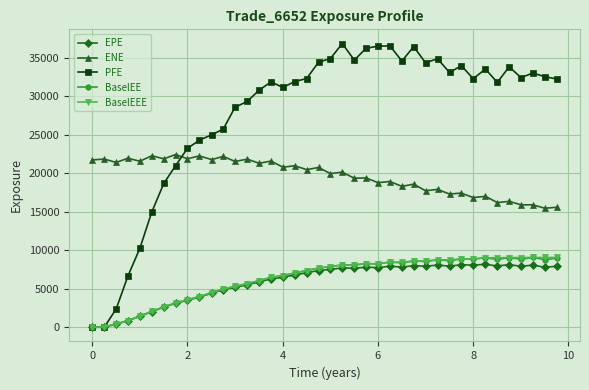

What is the value of the PFE point at the 27th from the left?

34589.5